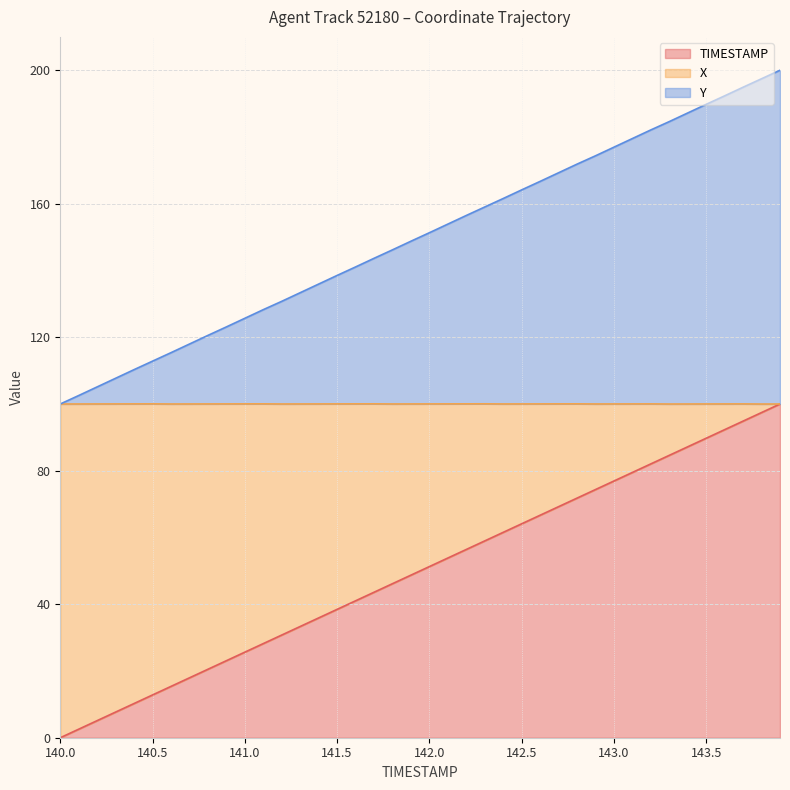

How many positive values does the TIMESTAMP series have?

39